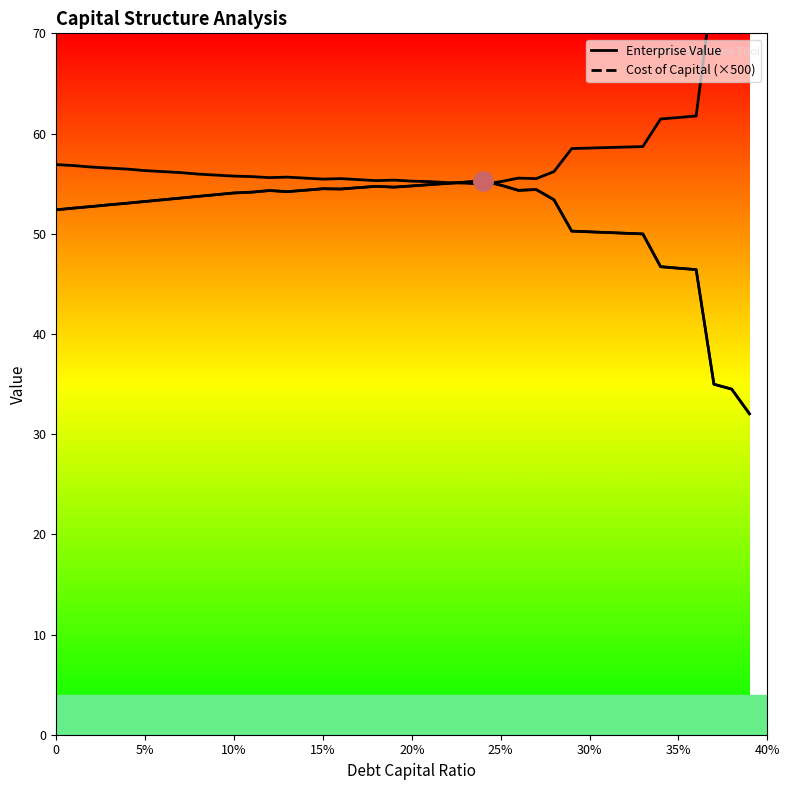

What is the difference between the maximum and second lowest values in the Enterprise Value series?

20.8